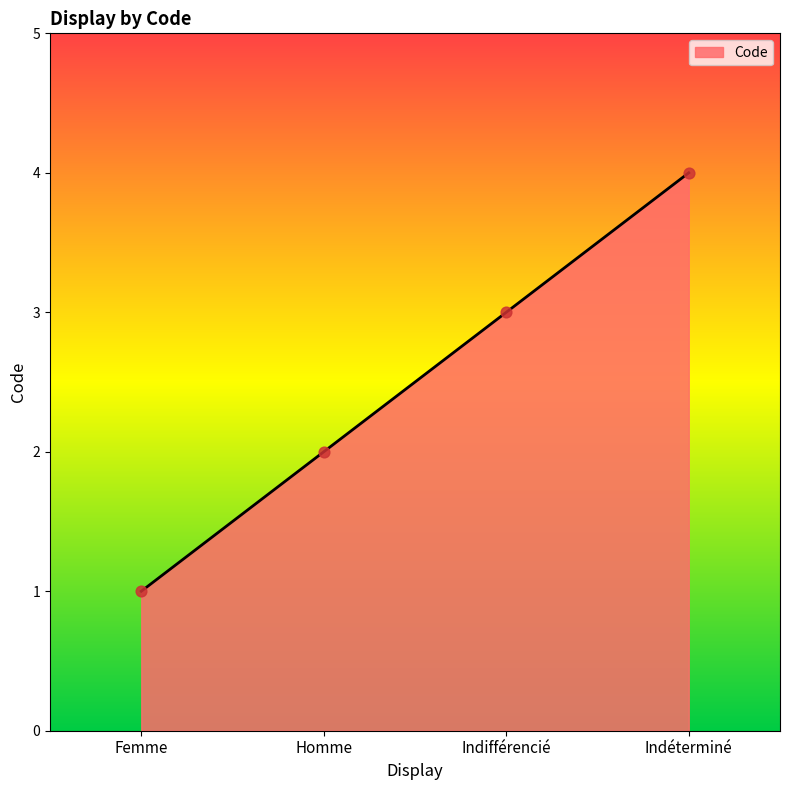

What is the ratio of the value at Femme to the value at Indifférencié?

0.3